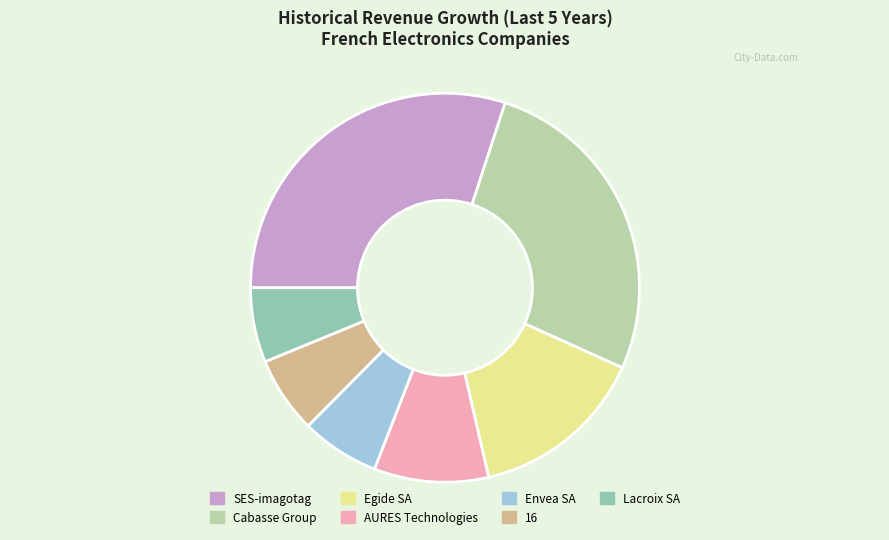

Is there any slice that represents more than half of the pie?

No